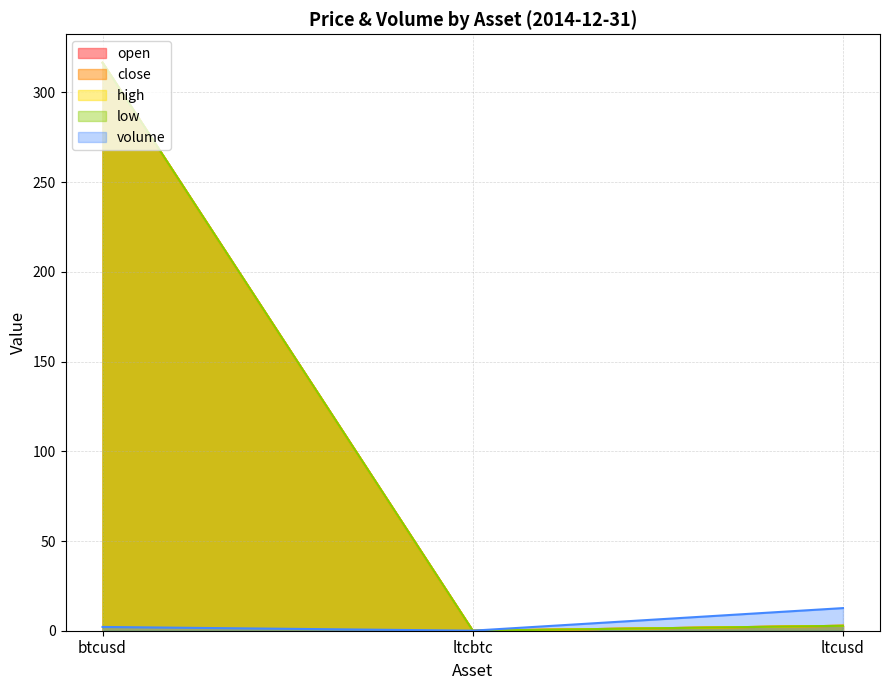

What is the difference between the volume values at btcusd and ltcbtc?

2.1